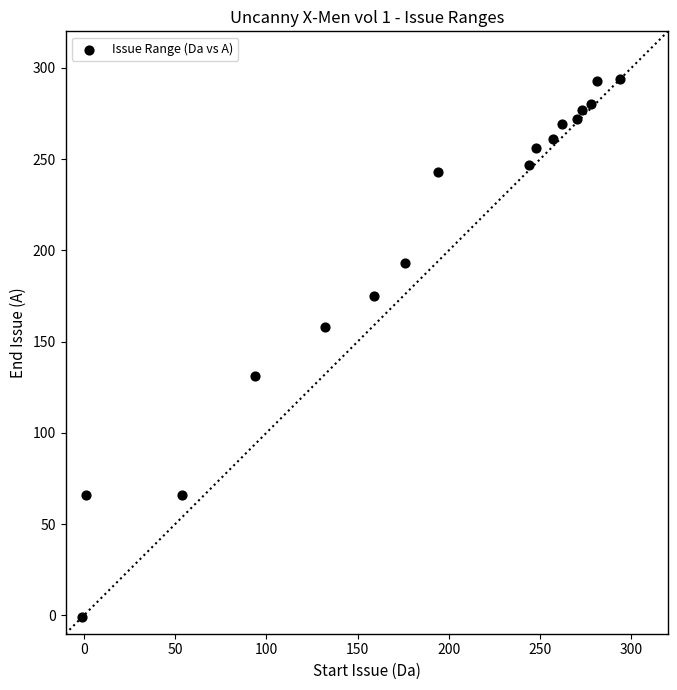

What is the range of Y values (max minus min)?

295